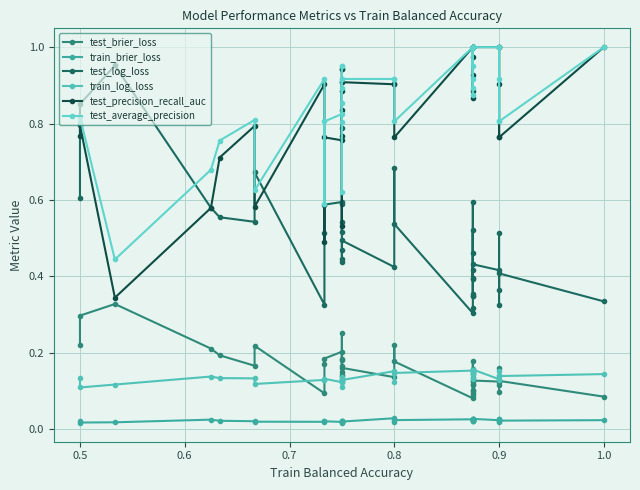

Does the chart have visible grid lines?

Yes